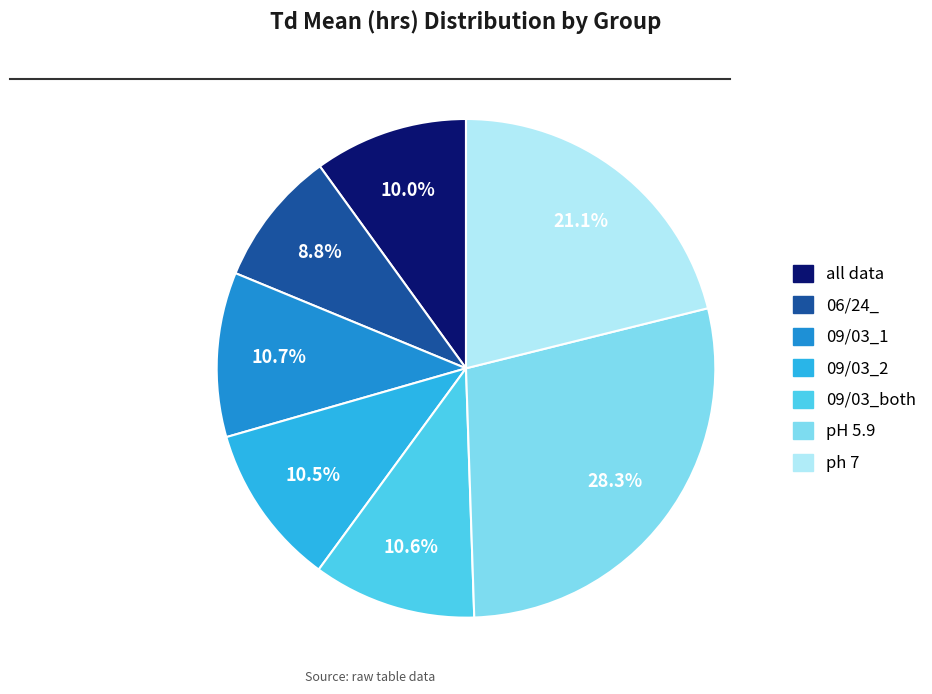

True or false: 09/03_1 accounts for 1% of the total.

False